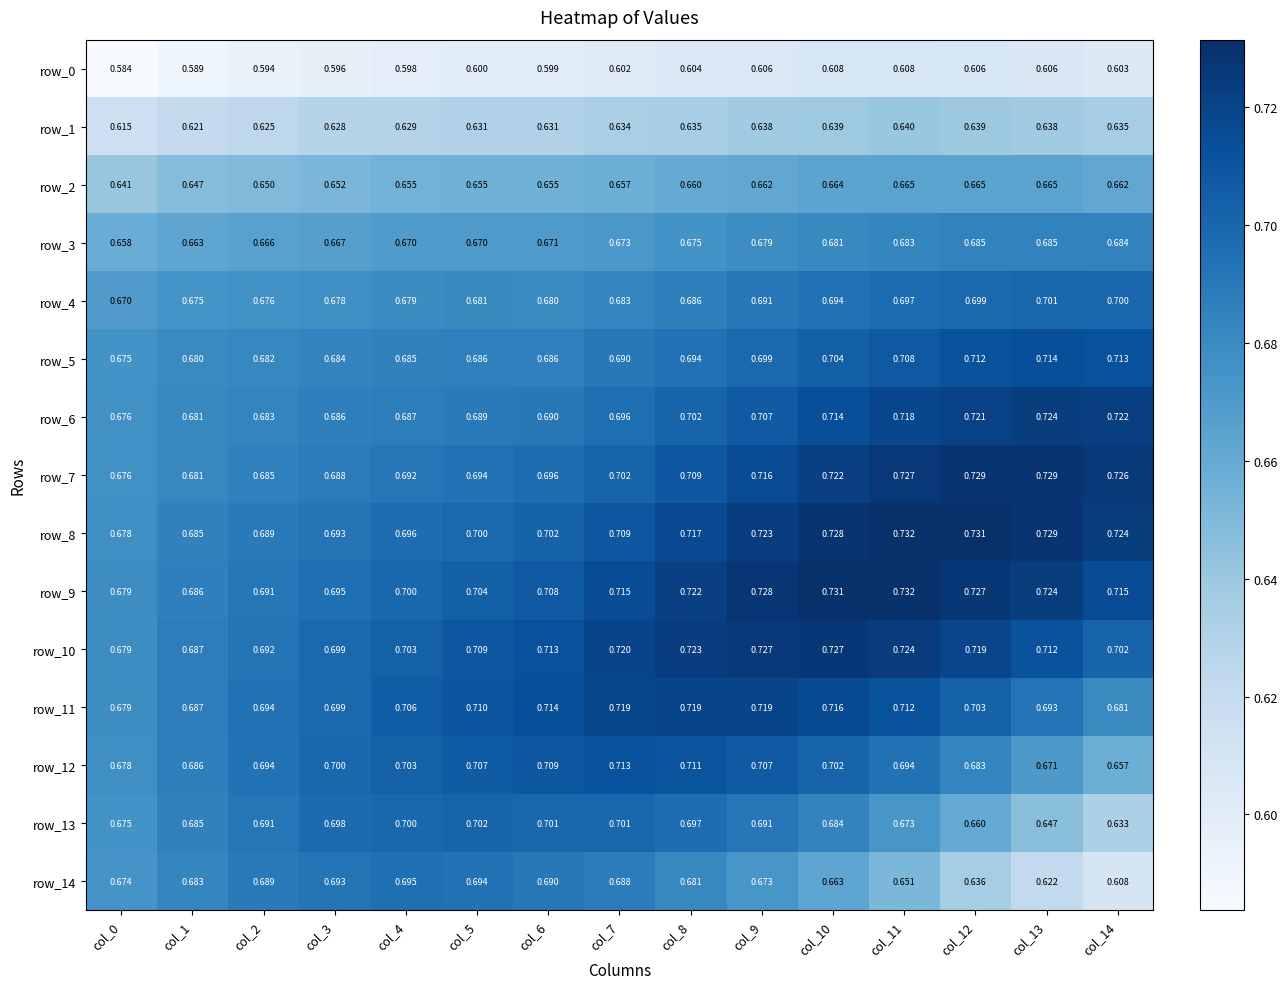

At how many categories does at least one series exceed 0?

15